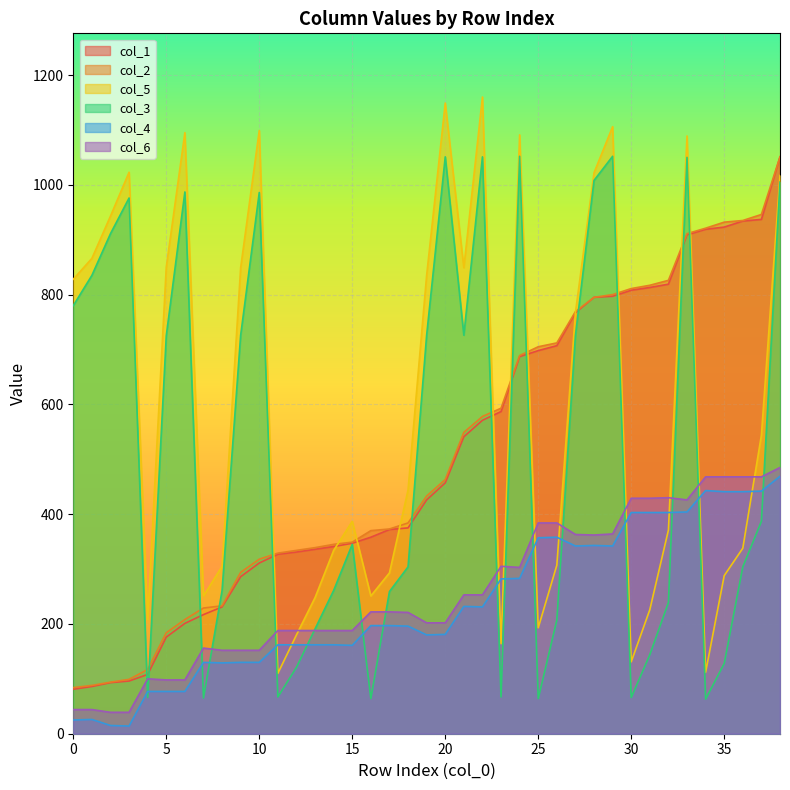

At 31, list the series in order from largest to smallest.

col_2, col_1, col_6, col_4, col_5, col_3